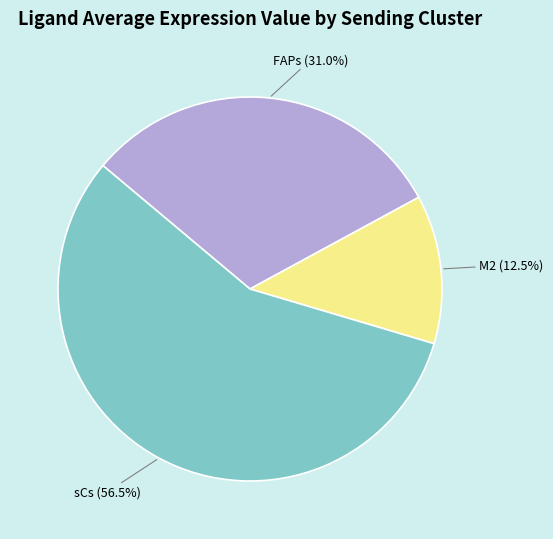

Count the number of slices in the pie.

3